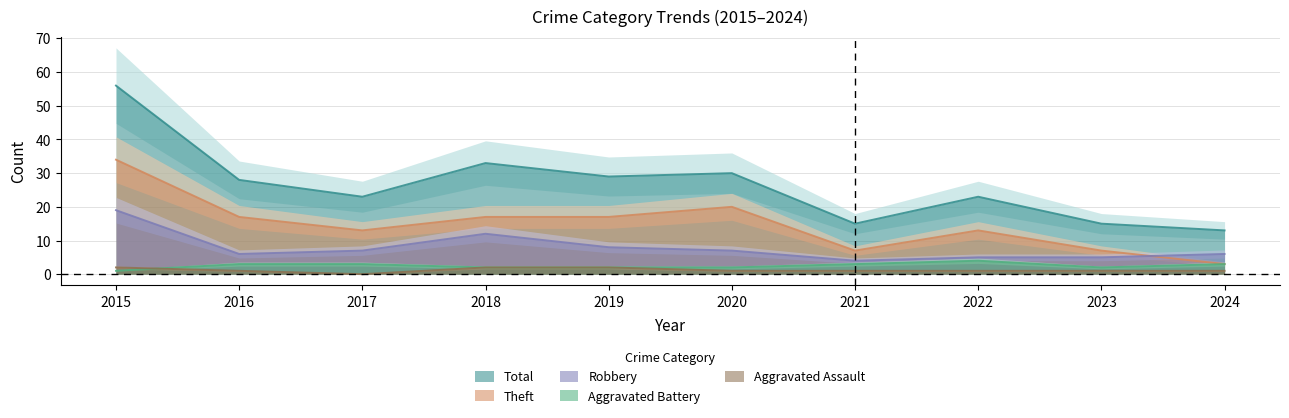

Which has a higher value, 2015 or 2019?

2015